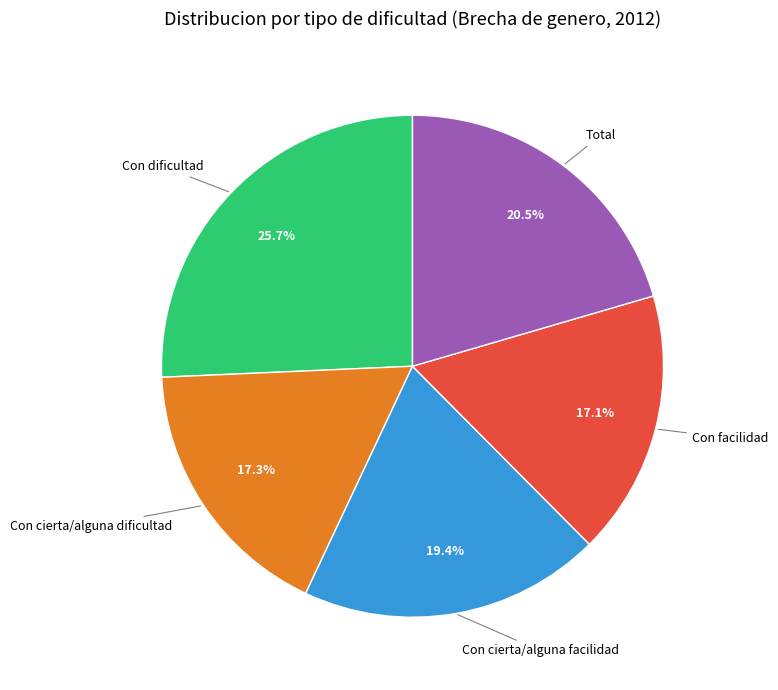

What is the ratio of the value at Total to the value at Con facilidad?

1.2